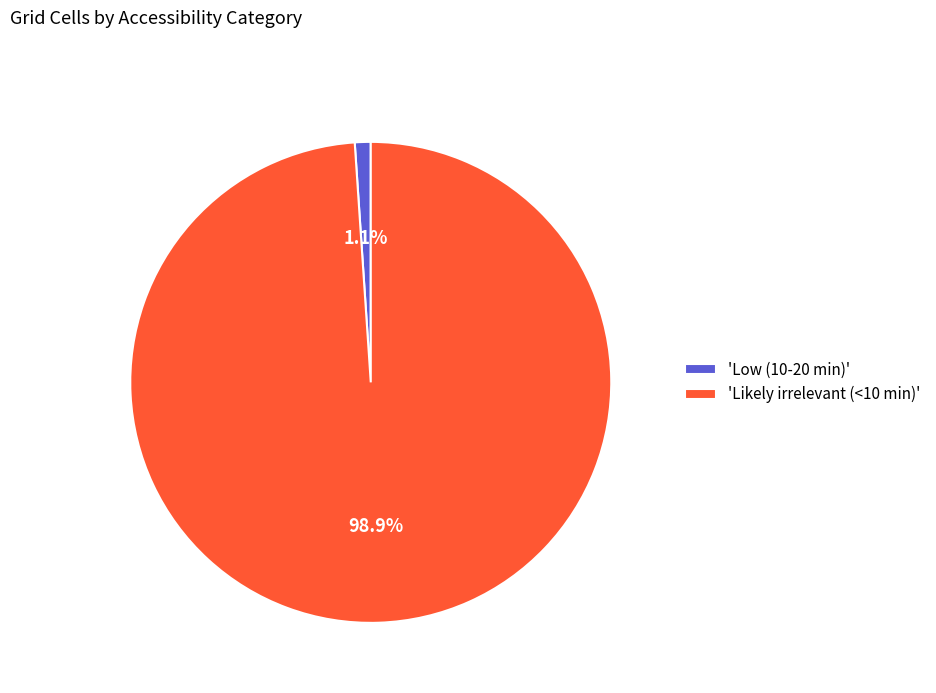

What percentage do 'Likely irrelevant (<10 min)' and 'Low (10-20 min)' together represent?

100.0%